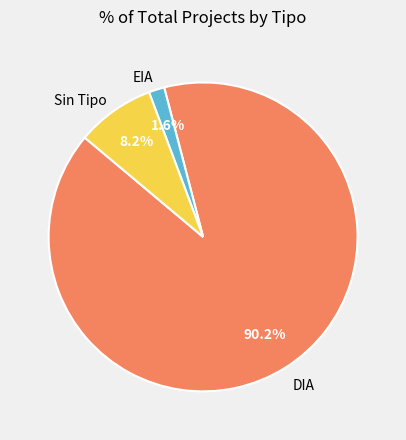

Is there a majority slice in this chart?

Yes